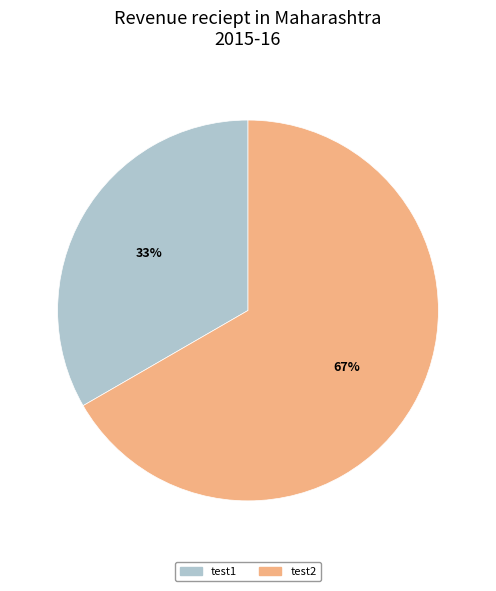

To the nearest percent, what percentage of the pie is test2?

67%